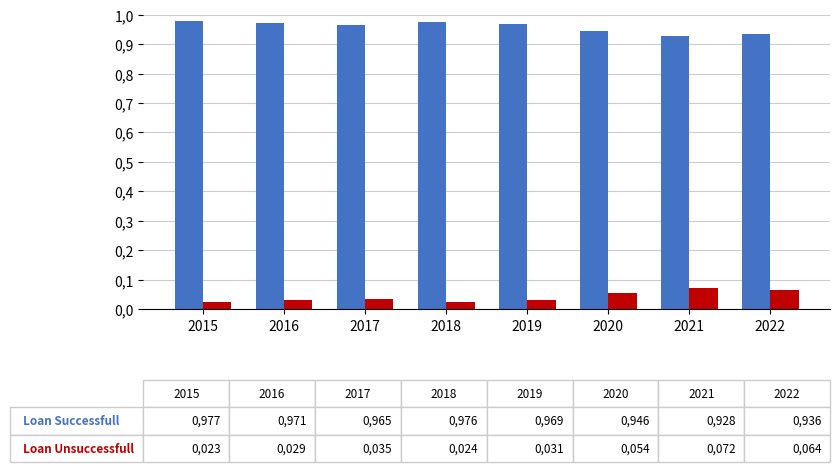

Which label corresponds to the smallest value in the chart?

2015